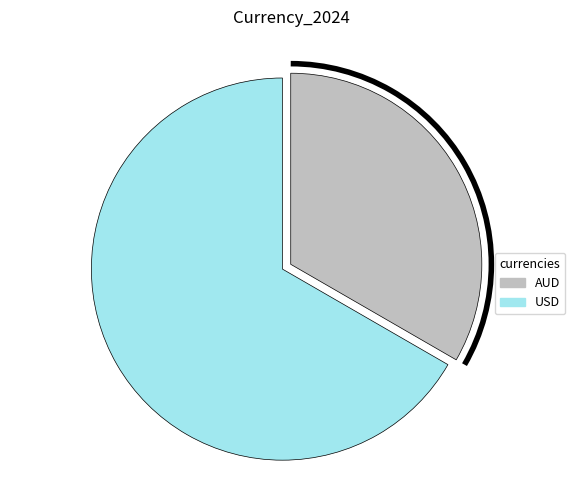

What is the ratio of the value at USD to the value at AUD?

2.0